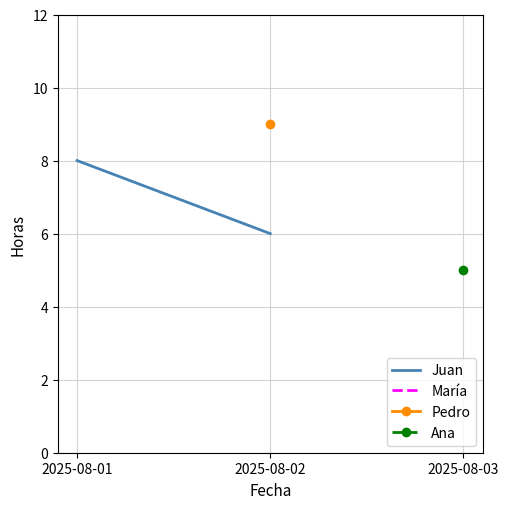

Which category has the lowest value in the María series?

2025-08-01